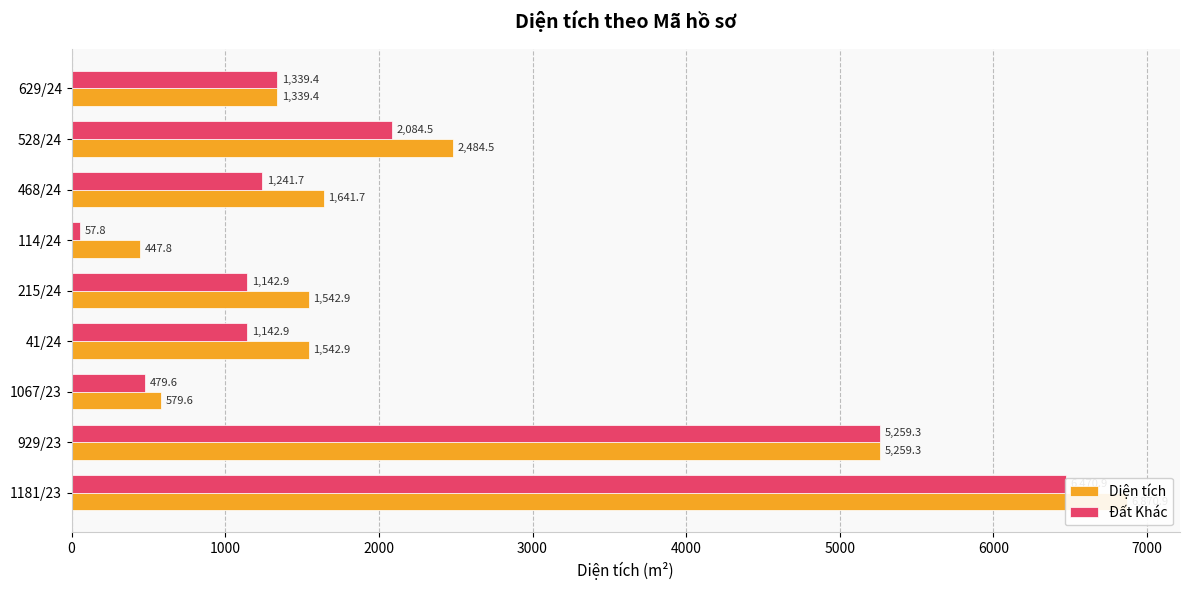

Is it true that Đất Khác equals 256.0 at 215/24?

False